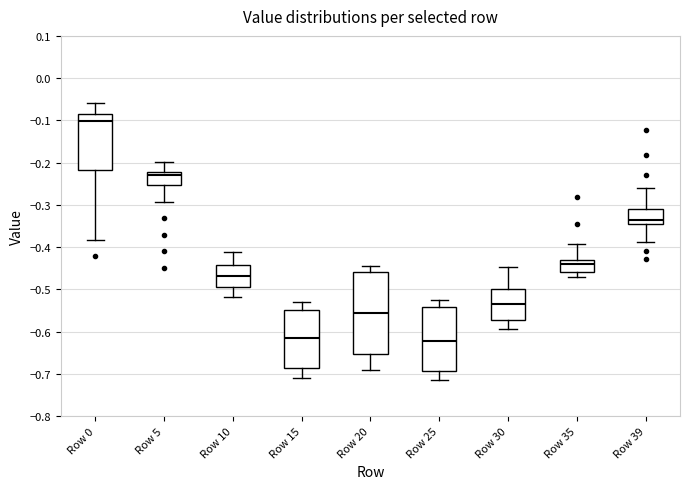

Reading left to right, transcribe this box plot: for each box, give where its median line is, the range the box spans, and where its two whiskers end, as read against the y-axis. The values are not printed on the chart, so give them approximately, as read against the axis.

Row 0: median -0.10, box -0.22 to -0.09, whiskers -0.38 to -0.06
Row 5: median -0.23, box -0.25 to -0.22, whiskers -0.29 to -0.20
Row 10: median -0.47, box -0.49 to -0.44, whiskers -0.52 to -0.41
Row 15: median -0.62, box -0.69 to -0.55, whiskers -0.71 to -0.53
Row 20: median -0.56, box -0.65 to -0.46, whiskers -0.69 to -0.44
Row 25: median -0.62, box -0.69 to -0.54, whiskers -0.72 to -0.53
Row 30: median -0.53, box -0.57 to -0.50, whiskers -0.59 to -0.45
Row 35: median -0.44, box -0.46 to -0.43, whiskers -0.47 to -0.39
Row 39: median -0.34 (just above the box's lower edge), box -0.34 to -0.31, whiskers -0.39 to -0.26